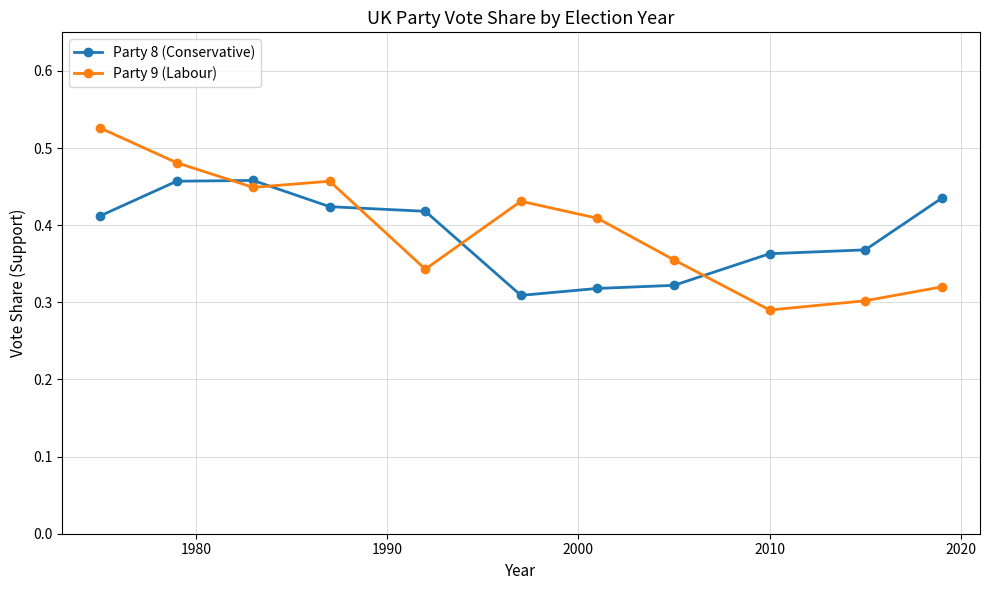

How many Party 8 (Conservative) values are between 0 and 1?

11